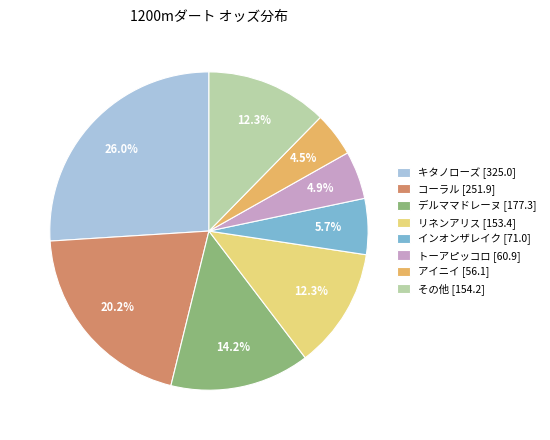

What portion of the pie excludes キタノローズ [325.0]?

74.0%